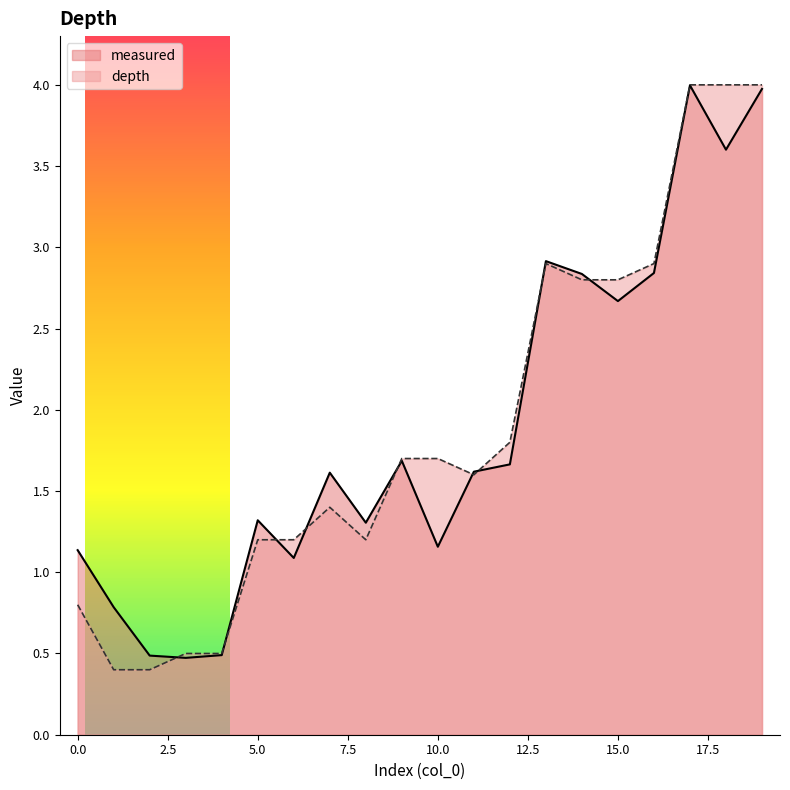

What is the minimum value shown in the chart?

0.4